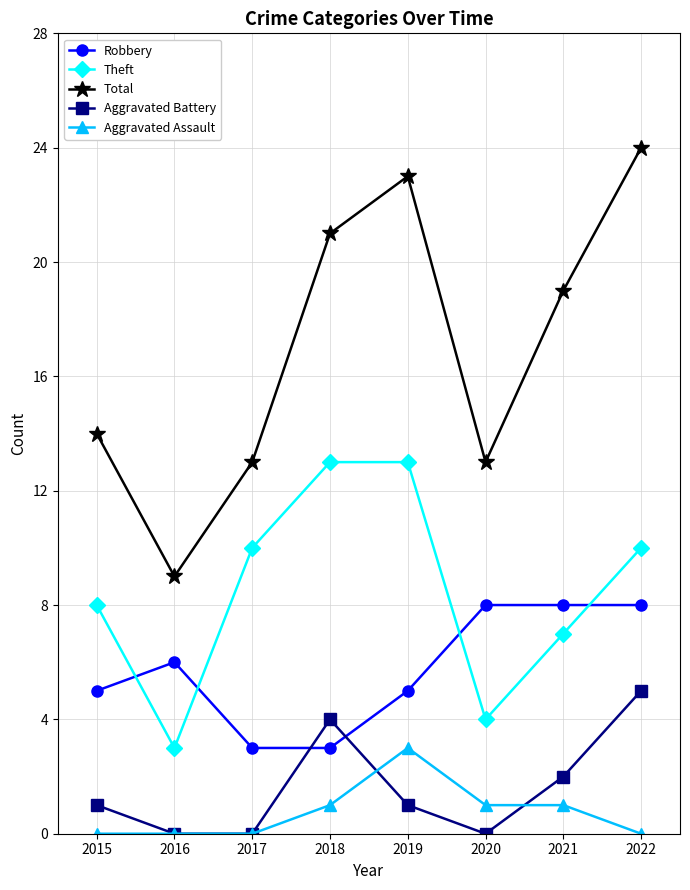

At which label is Total closest to 16?

2015